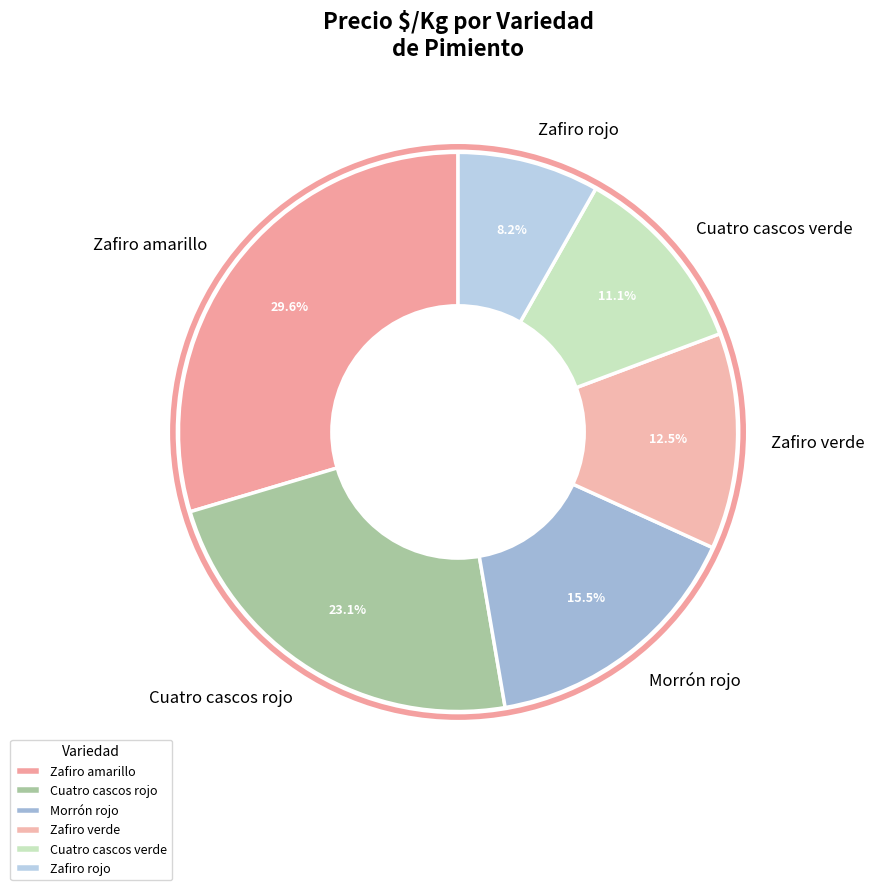

What percentage is the Cuatro cascos rojo slice, to the nearest percent?

23%